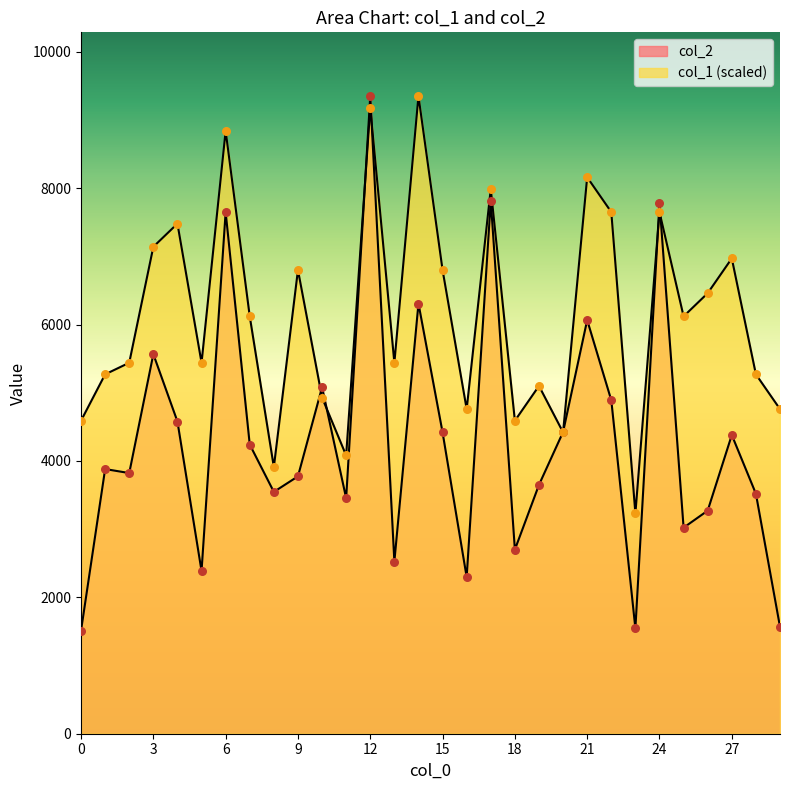

What are all the series names shown in the legend?

col_2, col_1